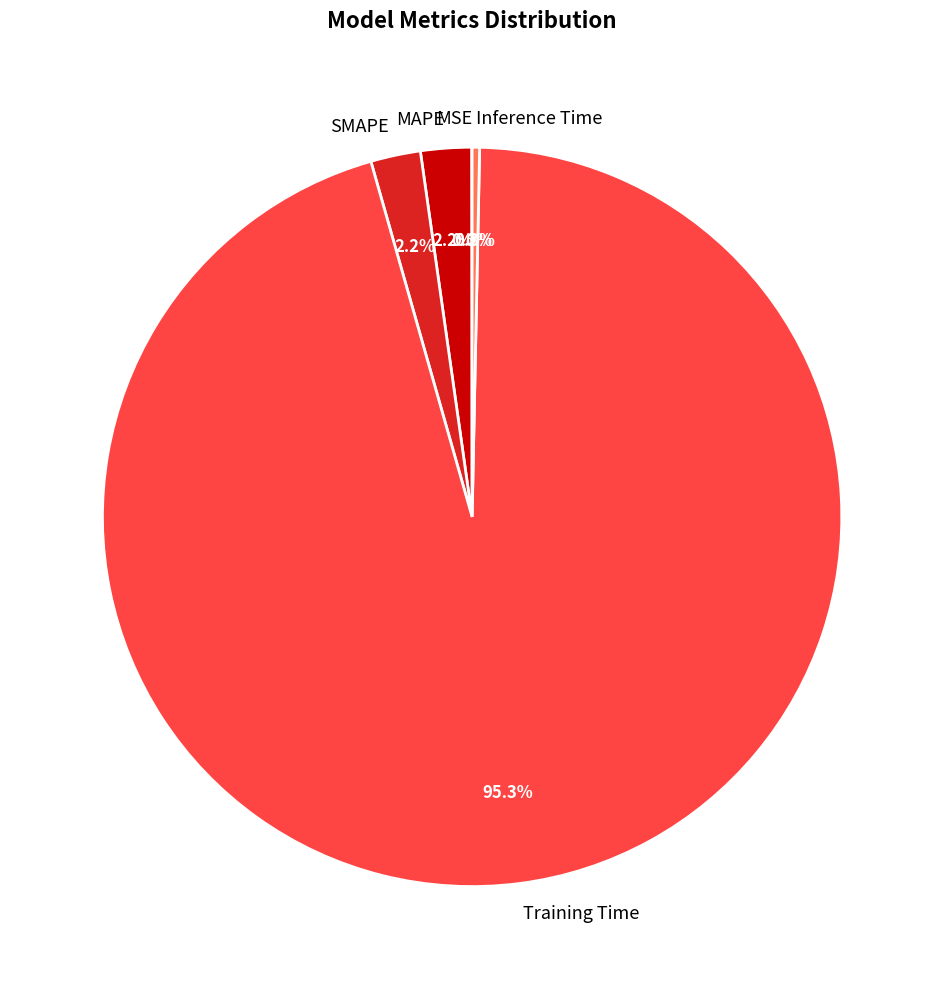

Which category has the biggest portion of the pie?

Training Time